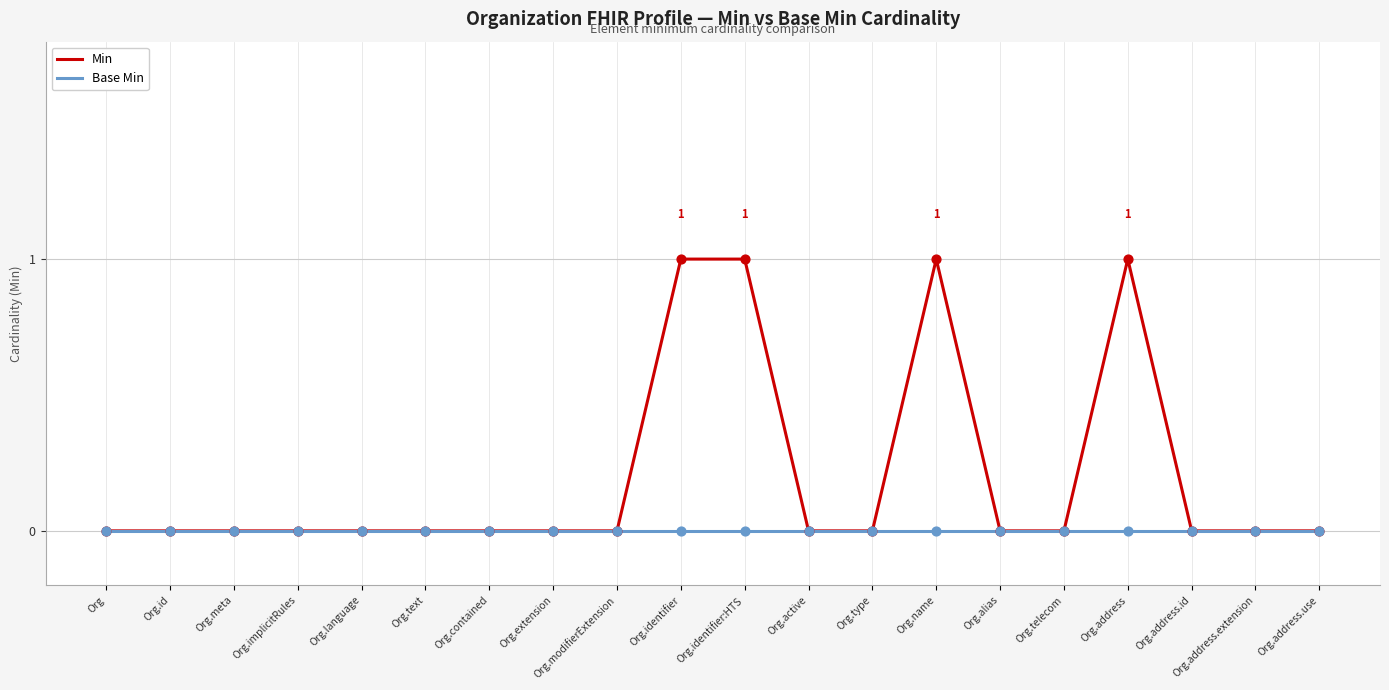

What position from the left is Org.meta?

3